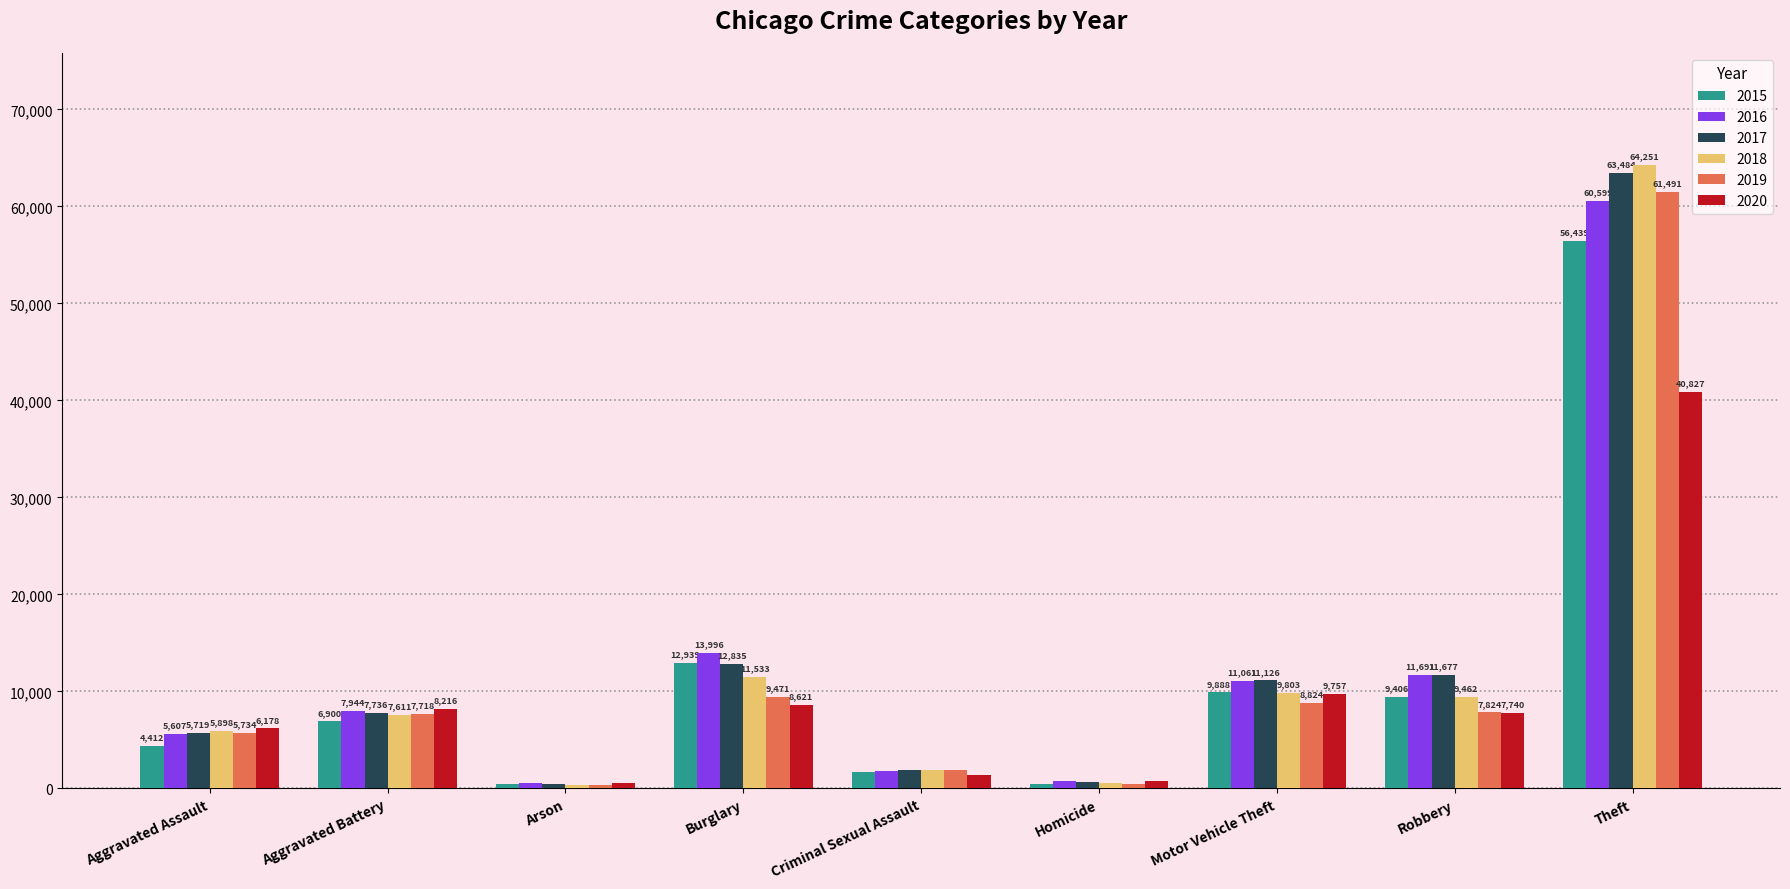

Reading right to left, transcribe all the data shown in this chart.

2015: 56439	9406	9888	488	1642	12939	440	6900	4412
2016: 60599	11691	11061	770	1794	13996	510	7944	5607
2017: 63484	11677	11126	668	1913	12835	442	7736	5719
2018: 64251	9462	9803	584	1945	11533	368	7611	5898
2019: 61491	7824	8824	490	1854	9471	371	7718	5734
2020: 40827	7740	9757	773	1427	8621	583	8216	6178